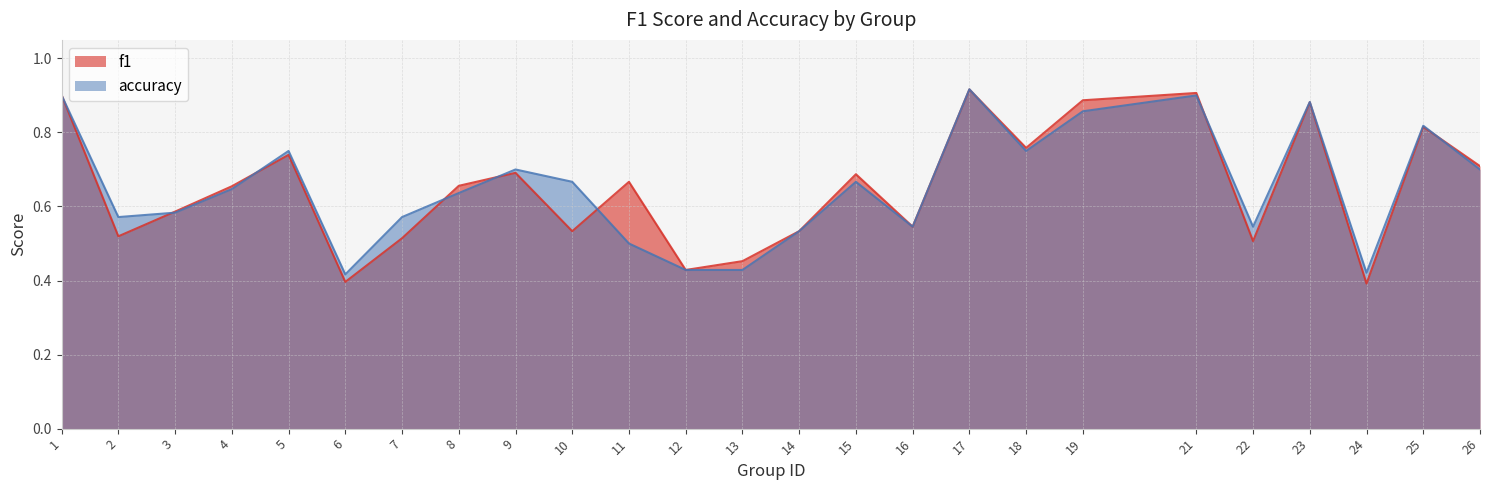

What is the difference between the f1 values at 11 and 13?

0.2